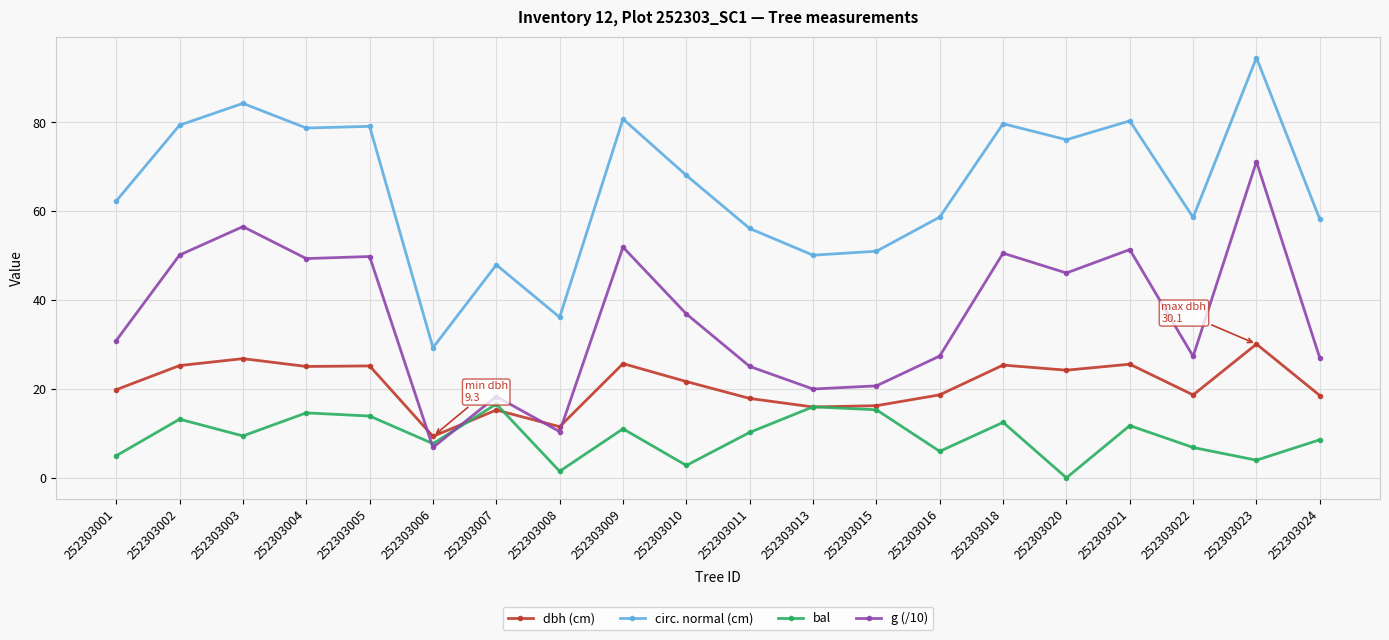

Where do g (/10) and bal first cross each other?

252303005 and 252303006